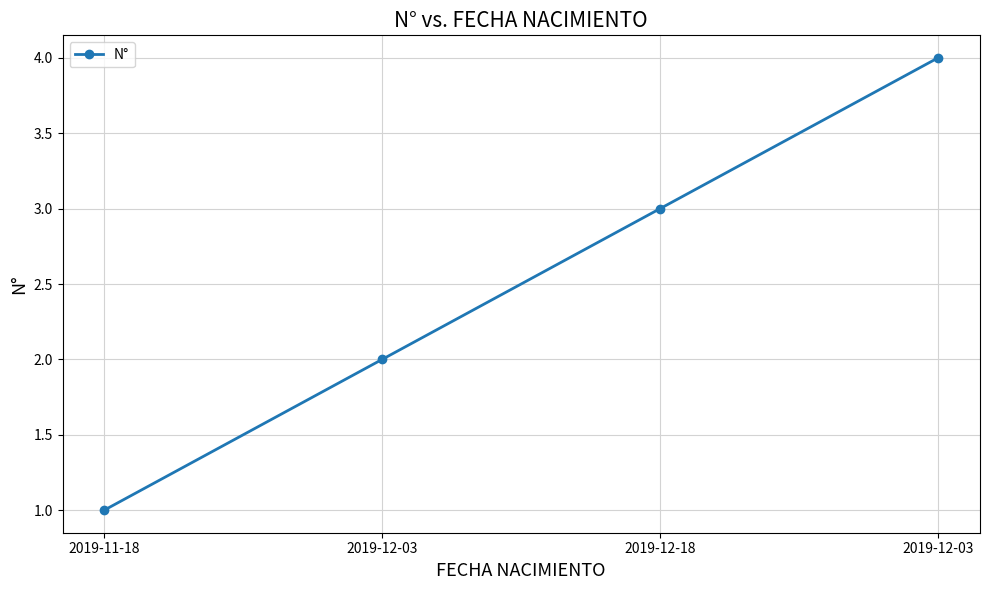

Reading left to right, extract all data points from this chart.

2019-11-18=1	2019-12-03=2	2019-12-18=3	2019-12-03=4